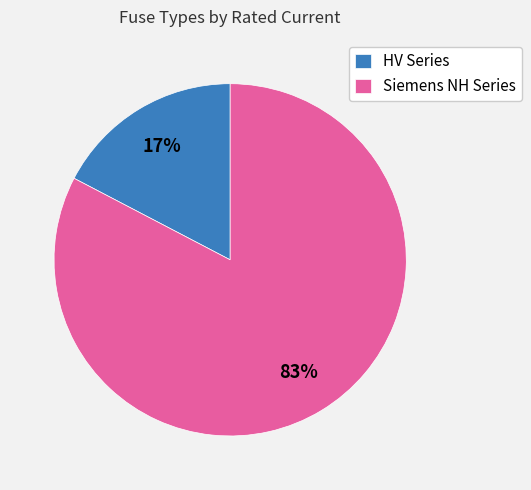

To the nearest percent, what is the average slice percentage?

50%